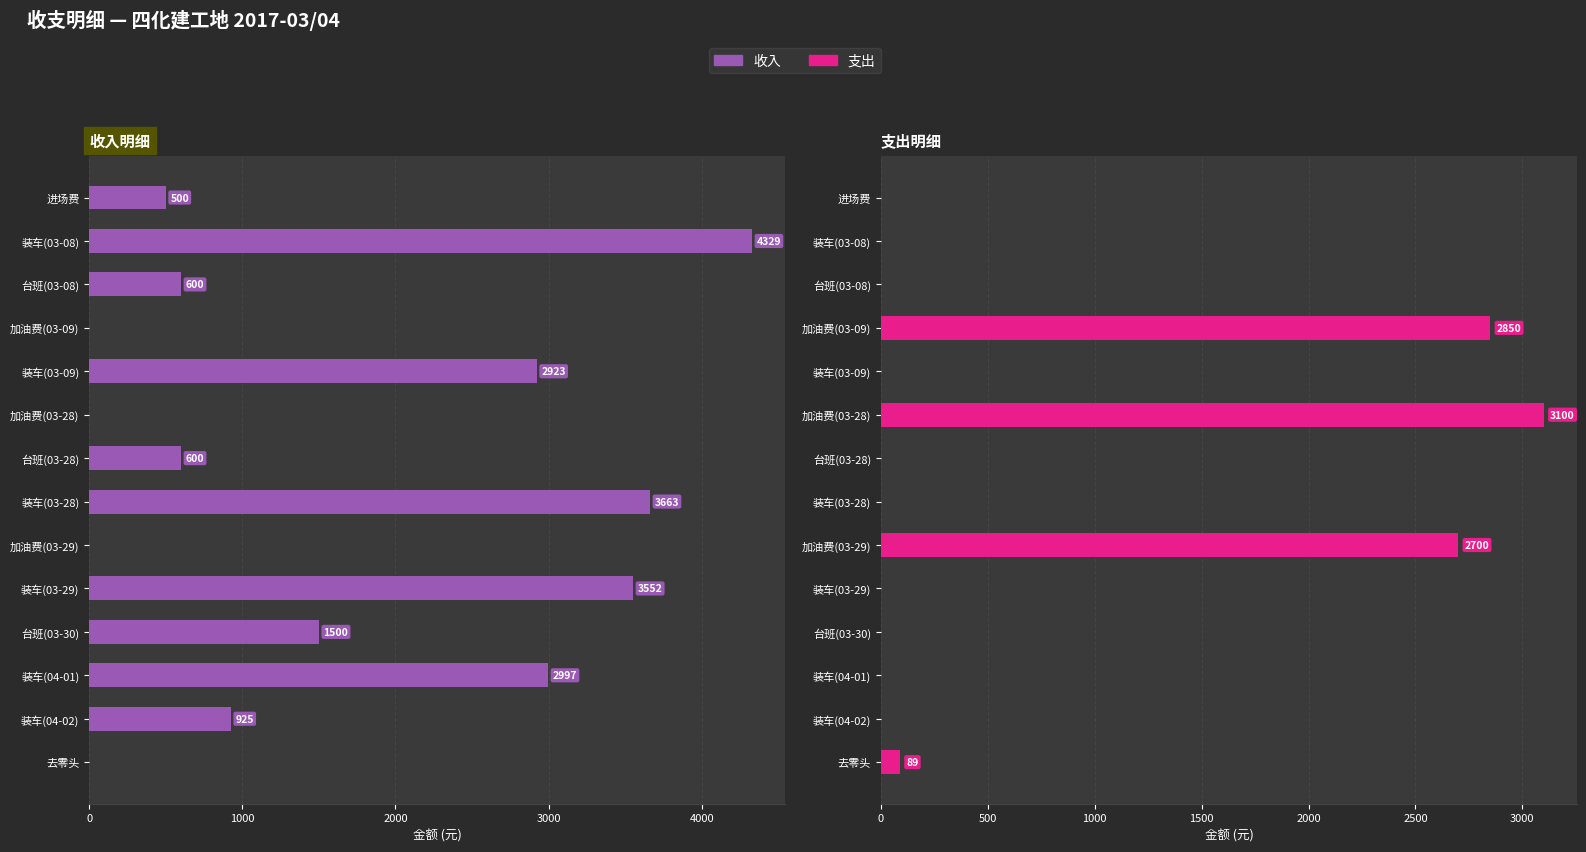

Does the chart contain stacked bars?

No